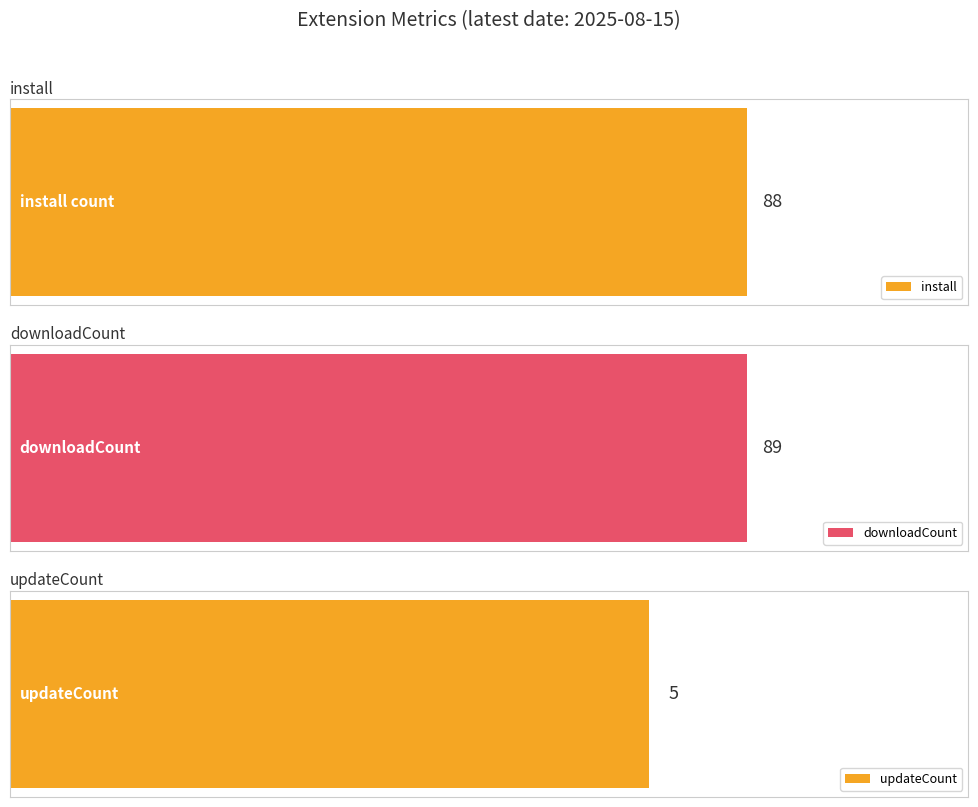

Does the chart contain any negative values?

No